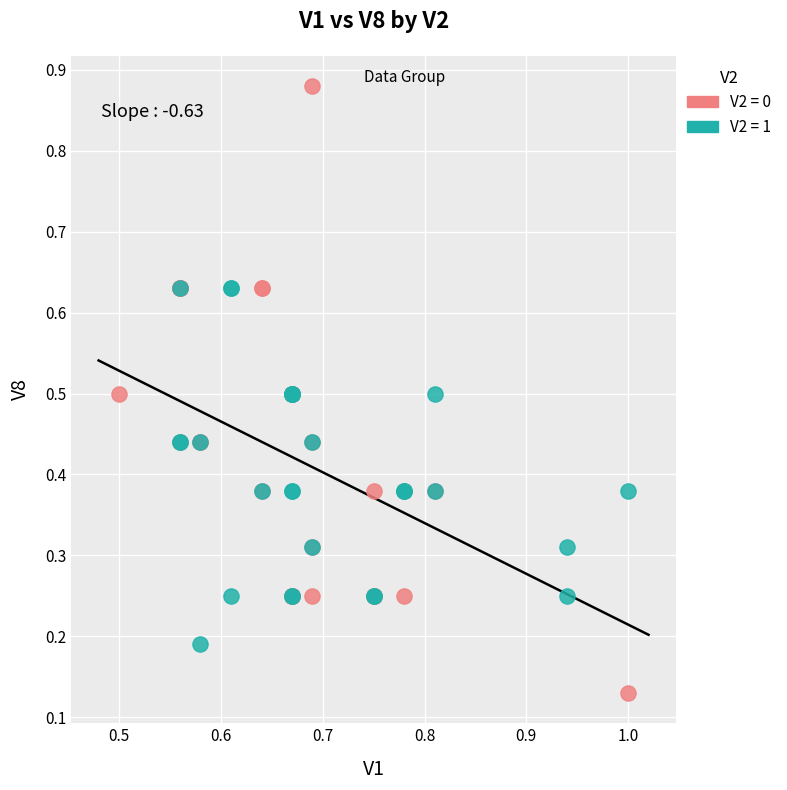

Which series contains the highest Y value?

V2 = 0